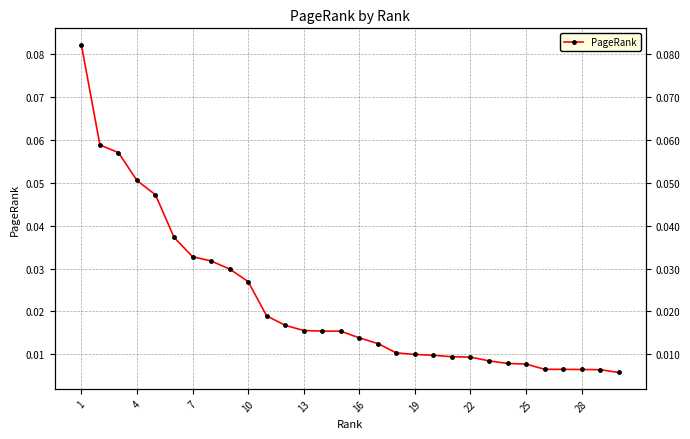

Does the chart display data point markers on the line(s)?

Yes